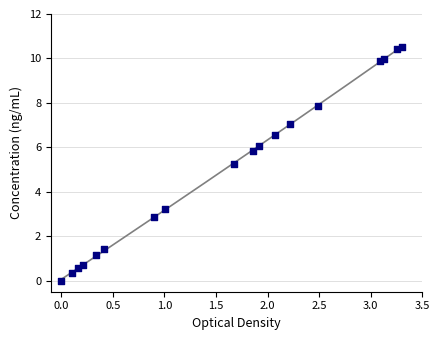

What is the range of Y values (max minus min)?

10.5